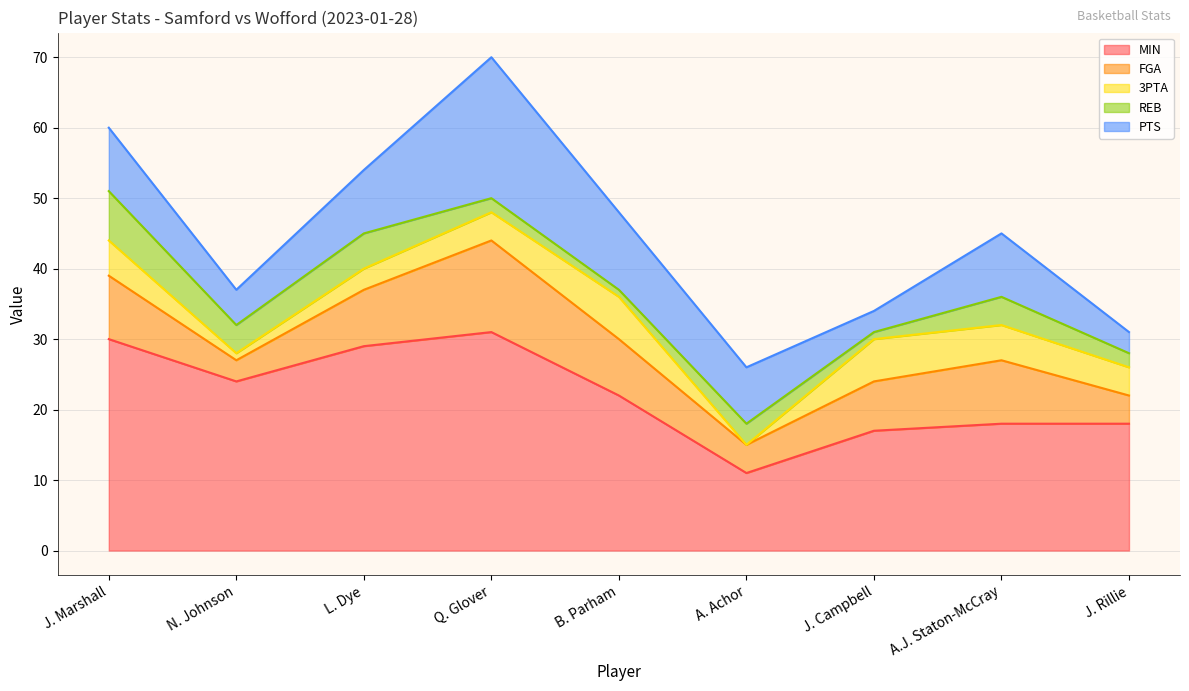

Which has a higher value, A.J. Staton-McCray or J. Rillie?

A.J. Staton-McCray